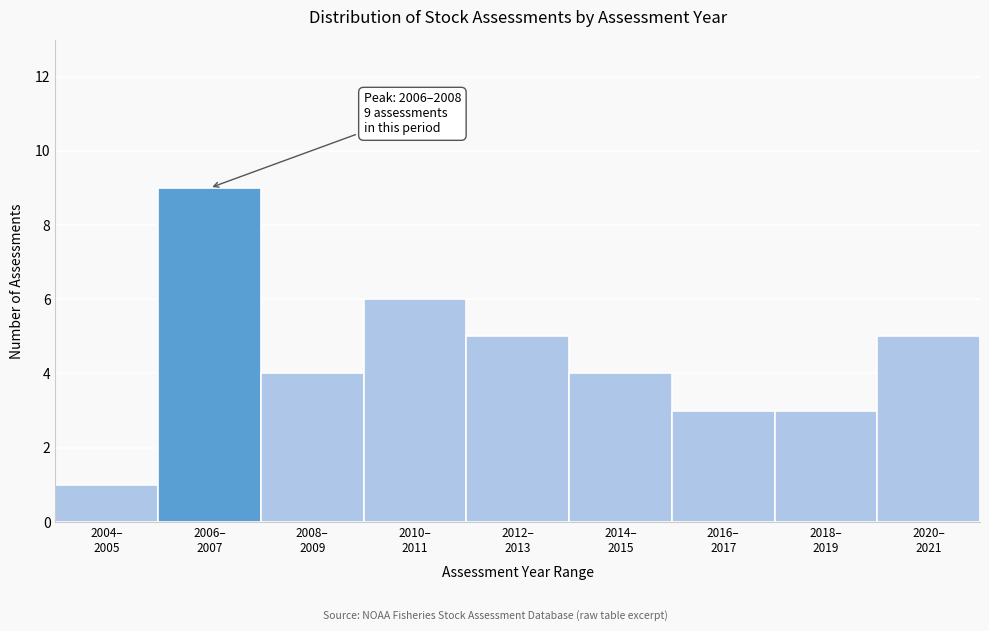

Reading left to right, transcribe all the data shown in this chart.

1	9	4	6	5	4	3	3	5